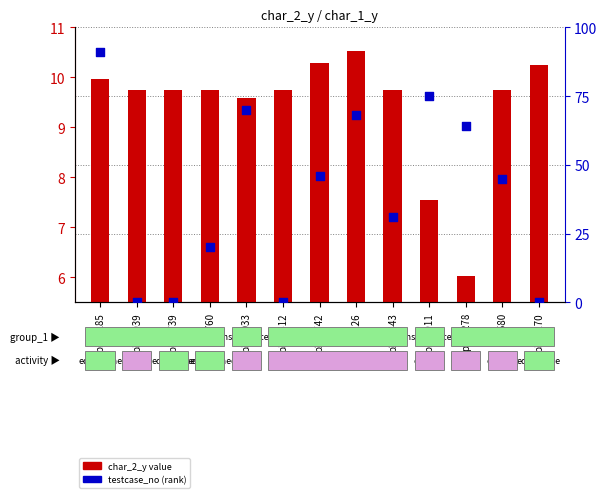

Which series reaches the minimum Y coordinate?

testcase_no (rank)